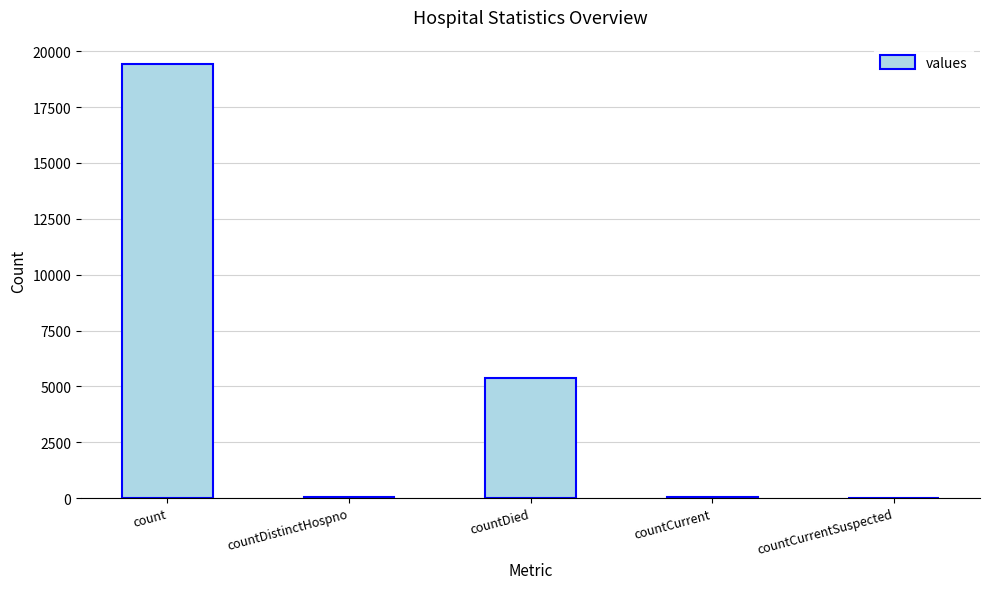

What is the change in value from countDied to countCurrent?

-5297